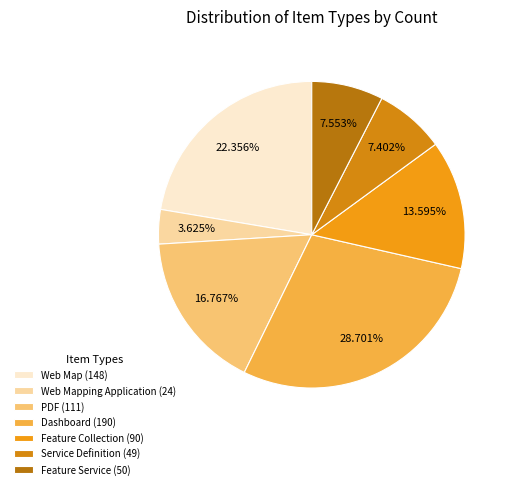

How many segments does this pie chart have?

7